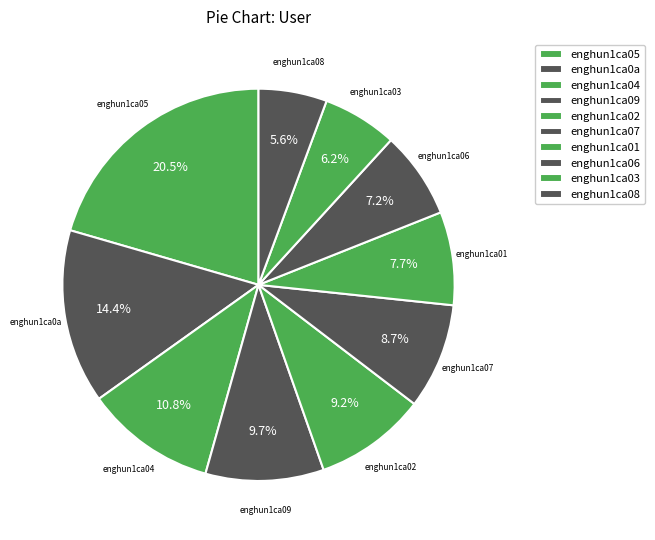

Do enghun1ca03 and enghun1ca04 together represent more than half of the pie?

No